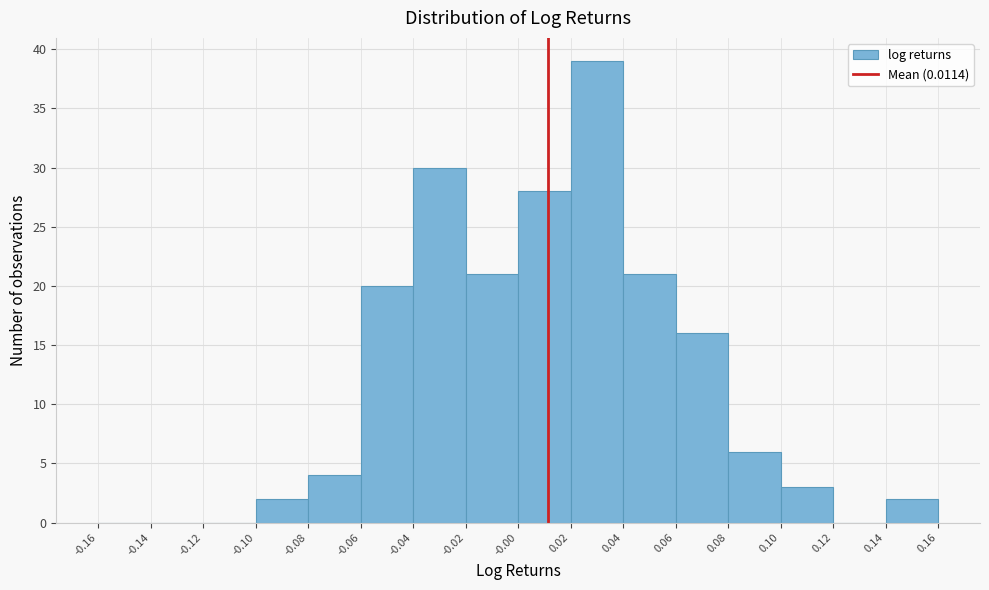

Reading left to right, list every bar in this chart as the range it spans on the x-axis followed by its height. The values are not printed on the chart, so give them approximately, as read against the axis.

-0.16 to -0.14: 0
-0.14 to -0.12: 0
-0.12 to -0.10: 0
-0.10 to -0.08: 2
-0.08 to -0.06: 4
-0.06 to -0.04: 20
-0.04 to -0.02: 30
-0.02 to -0.00: 21
-0.00 to 0.02: 28
0.02 to 0.04: 39
0.04 to 0.06: 21
0.06 to 0.08: 16
0.08 to 0.10: 6
0.10 to 0.12: 3
0.12 to 0.14: 0
0.14 to 0.16: 2